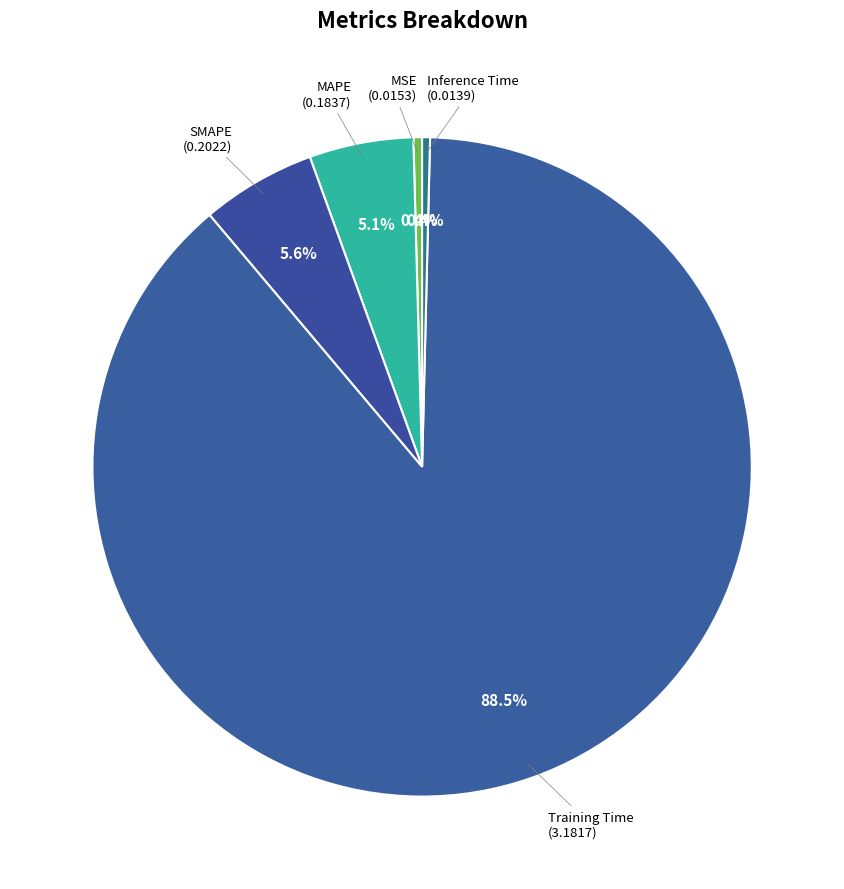

Count the number of slices in the pie.

5